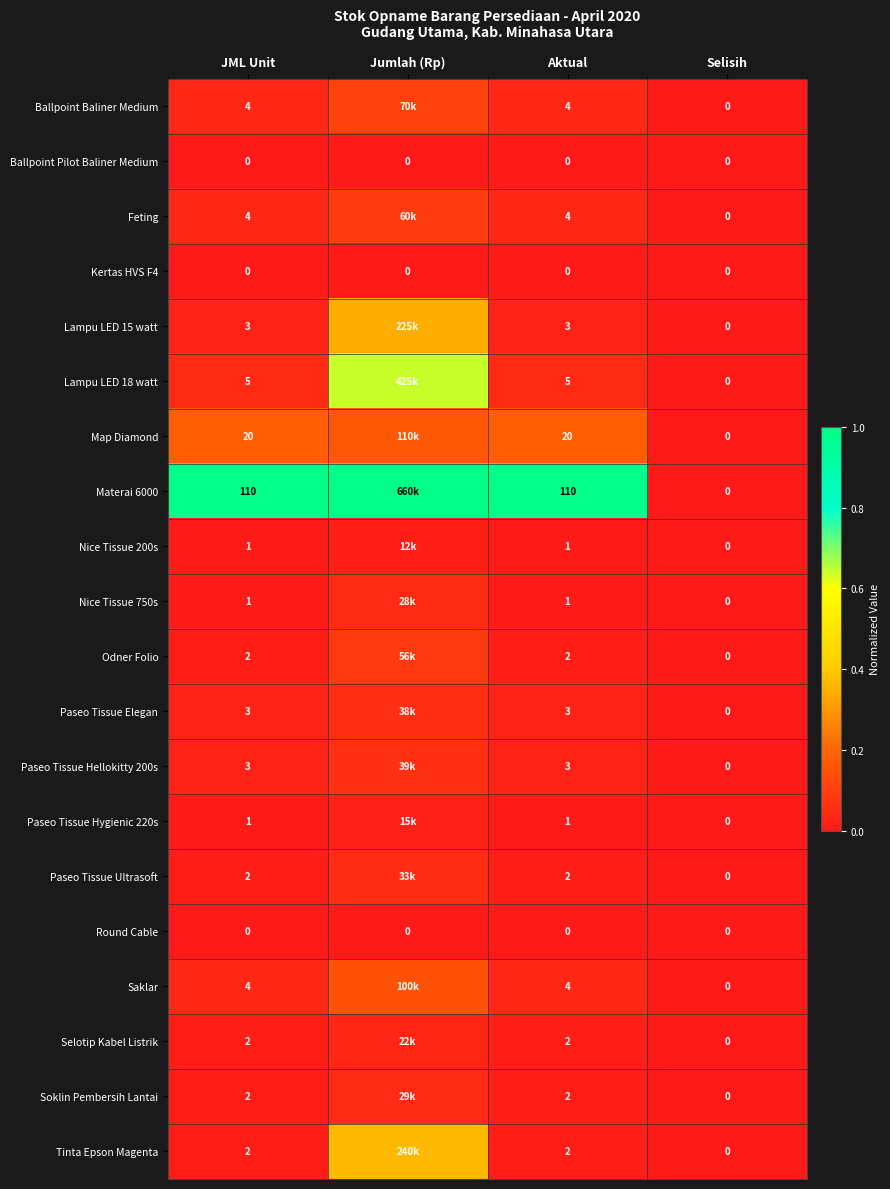

At which label is Selotip Kabel Listrik closest to 0?

Selisih